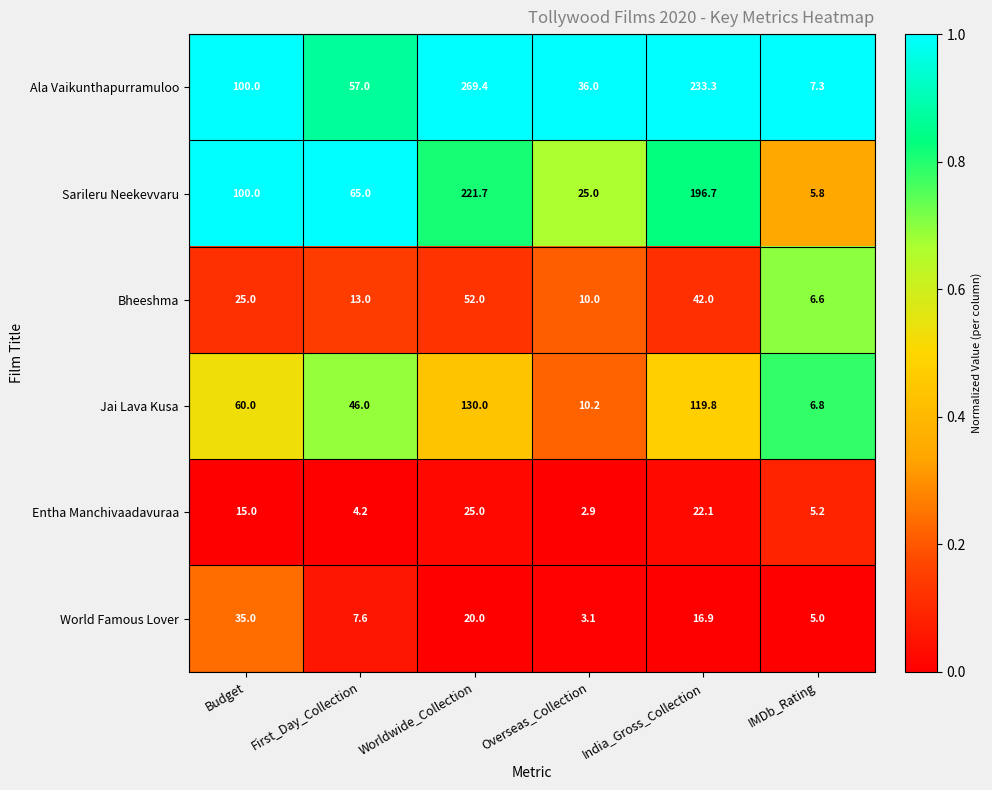

What value does the Sarileru Neekevvaru series have at Budget?

100.0